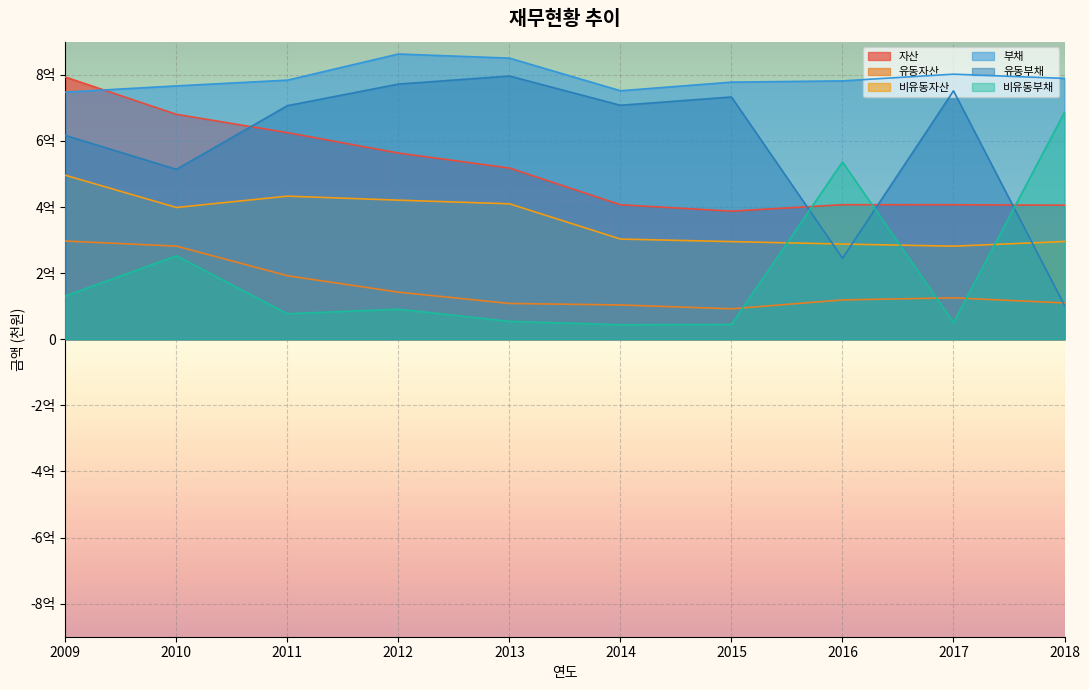

True or false: 유동부채 has a value of 1031175795 at 2014.

False